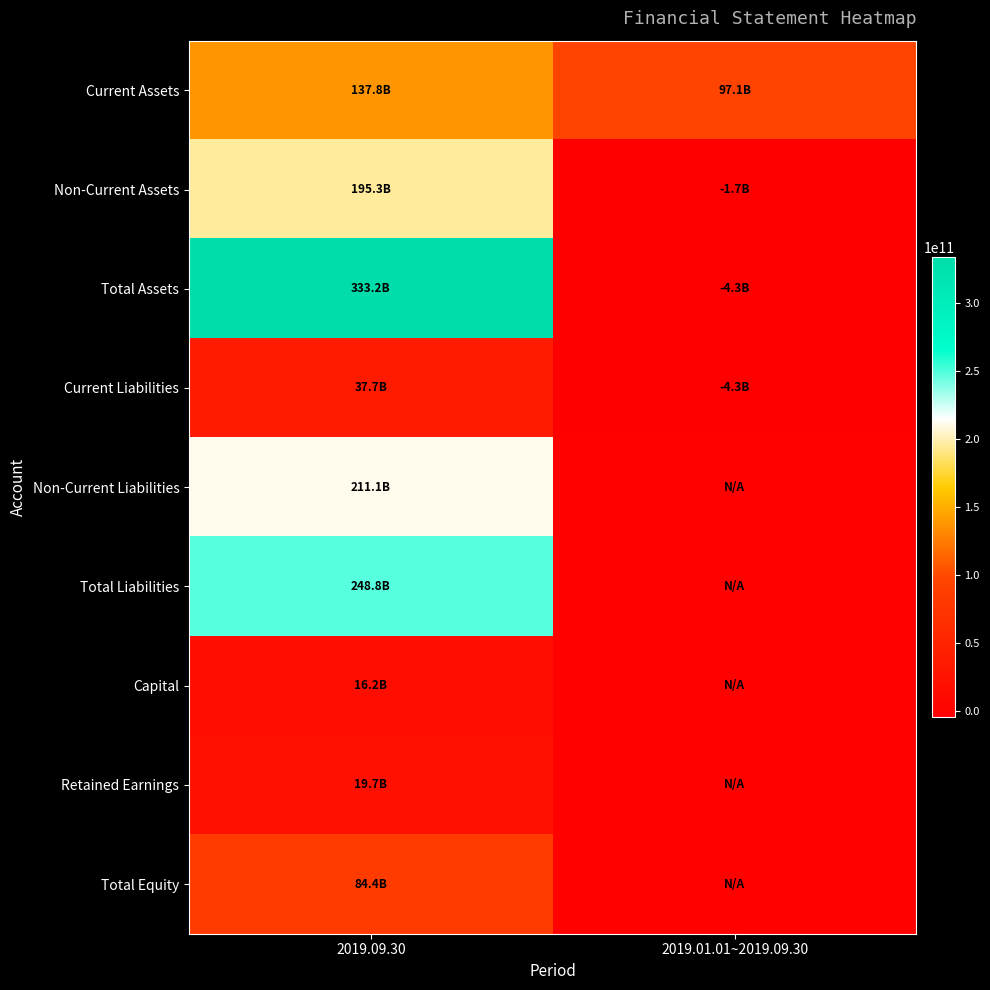

Between 2019.01.01~2019.09.30 and 2019.09.30, which is larger?

2019.09.30